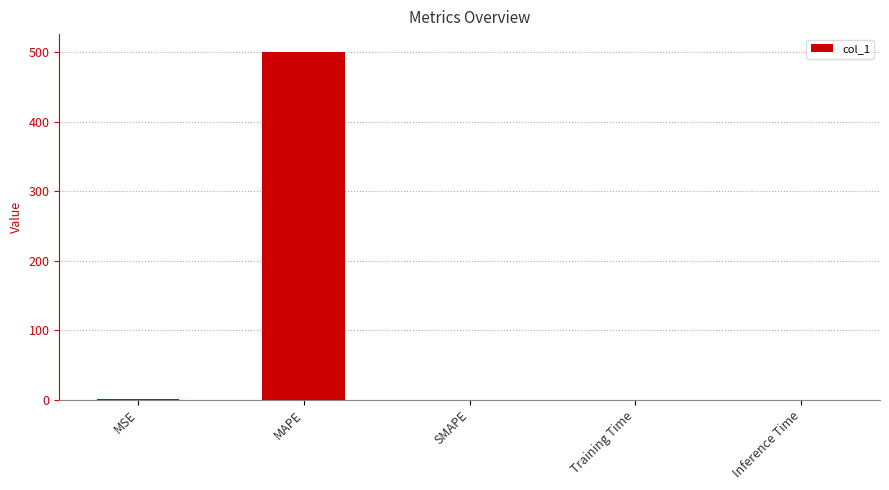

Count the number of categories in the chart.

5